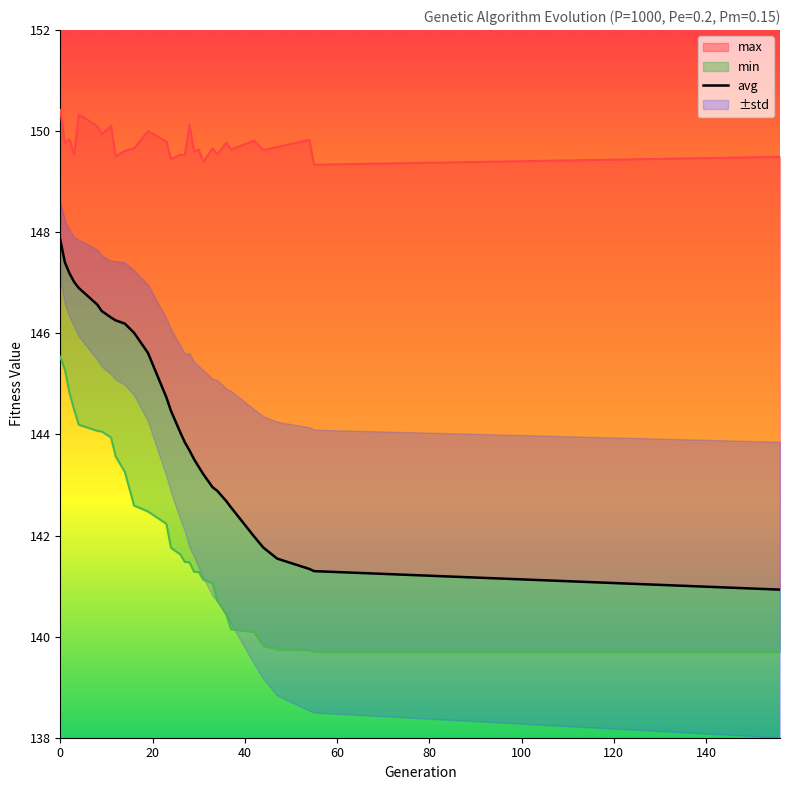

What is the difference between the second highest and minimum values in the min series?

5.6